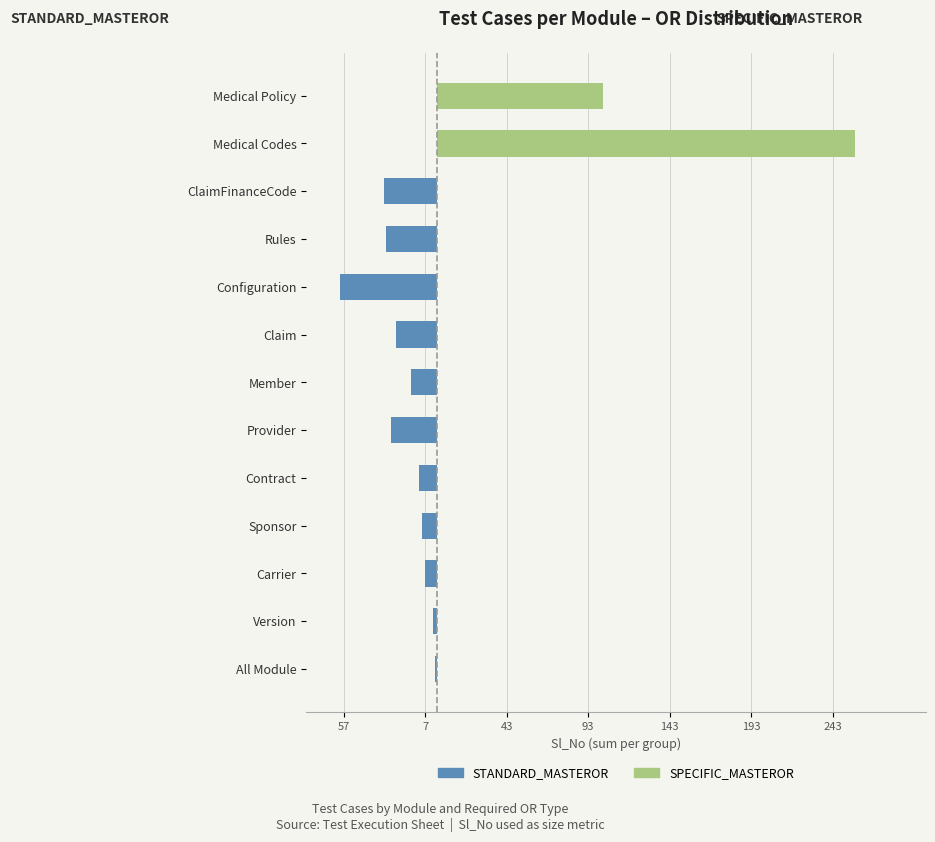

Which series changed the most between Configuration and Medical Codes?

SPECIFIC_MASTEROR